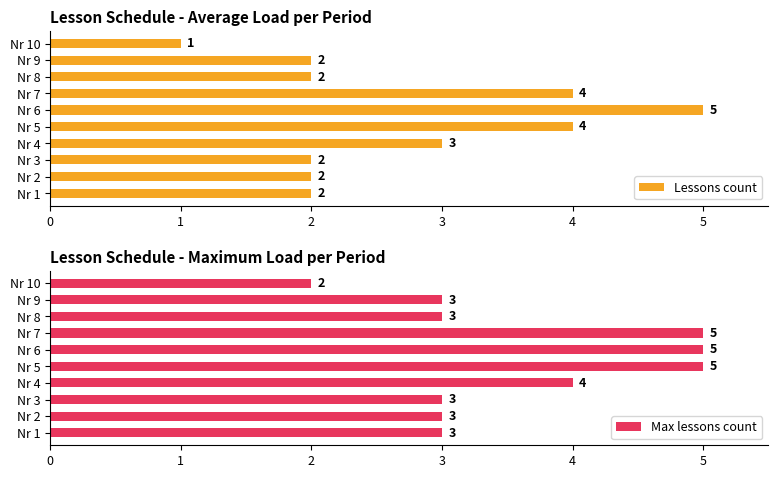

What value does the Max lessons count series have at Nr 7?

5